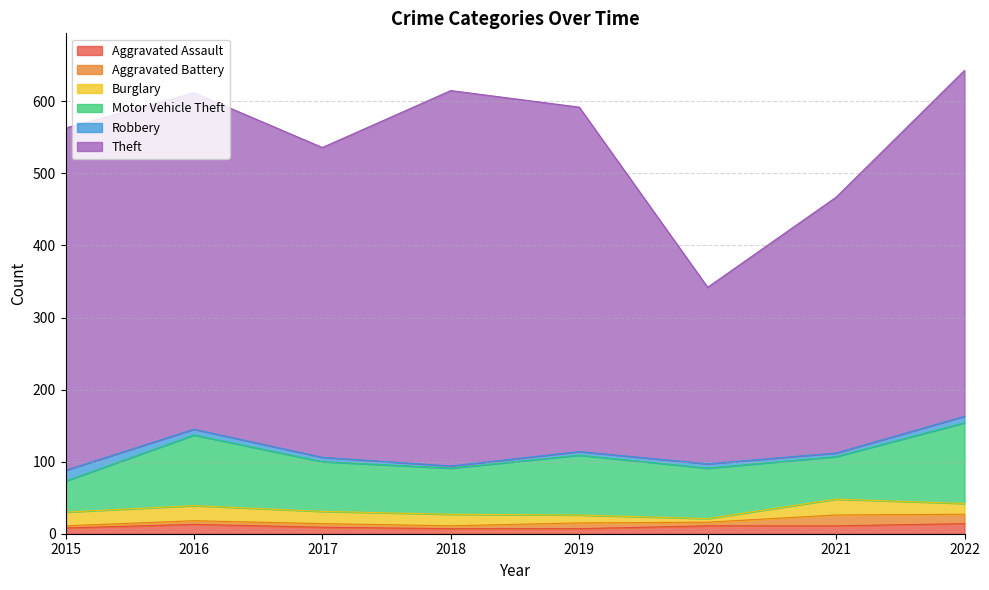

What are all the series names shown in the legend?

Aggravated Assault, Aggravated Battery, Burglary, Motor Vehicle Theft, Robbery, Theft